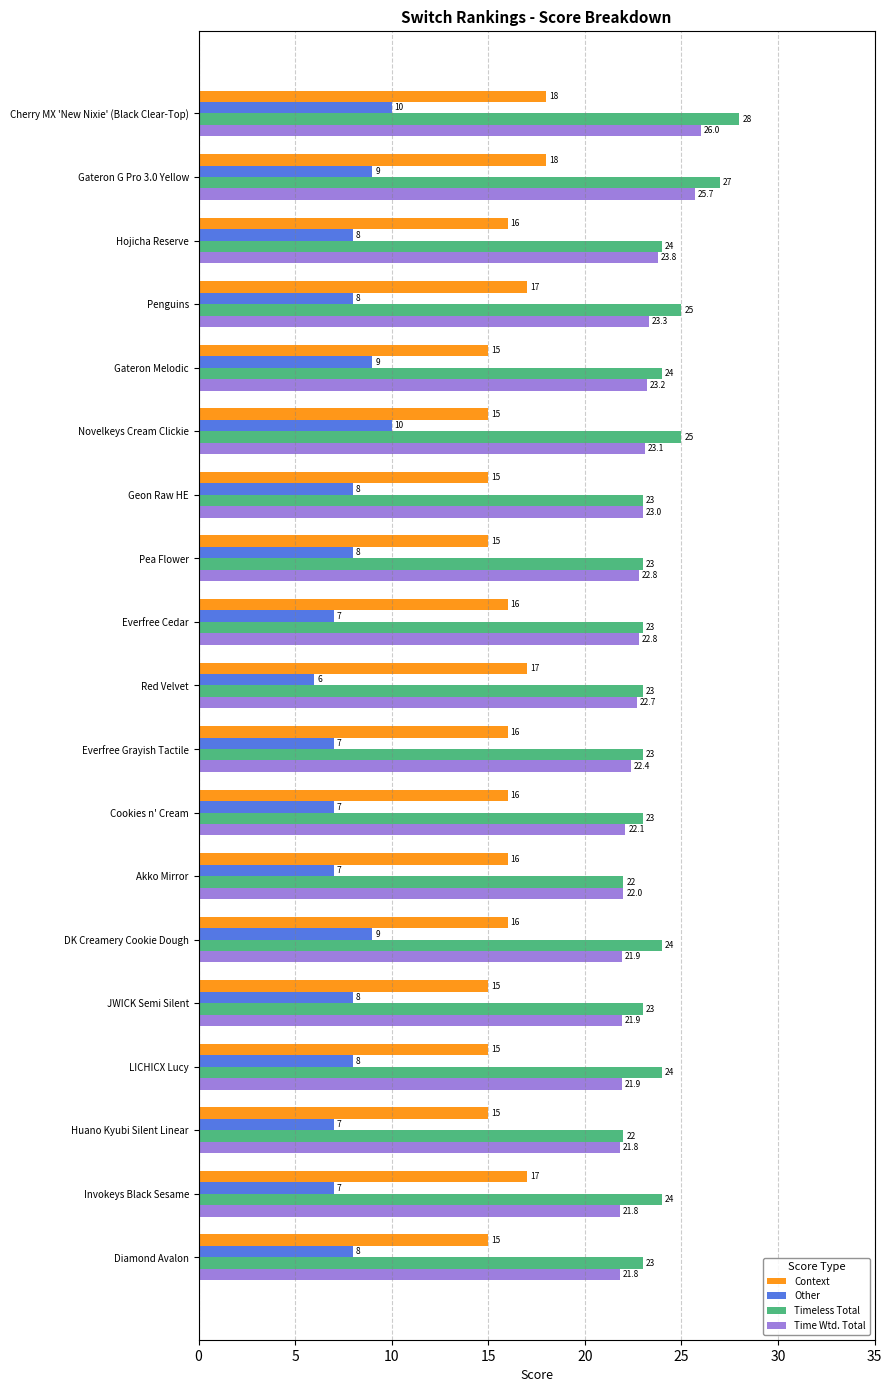

Count the Other values in the range 7 to 9.

16